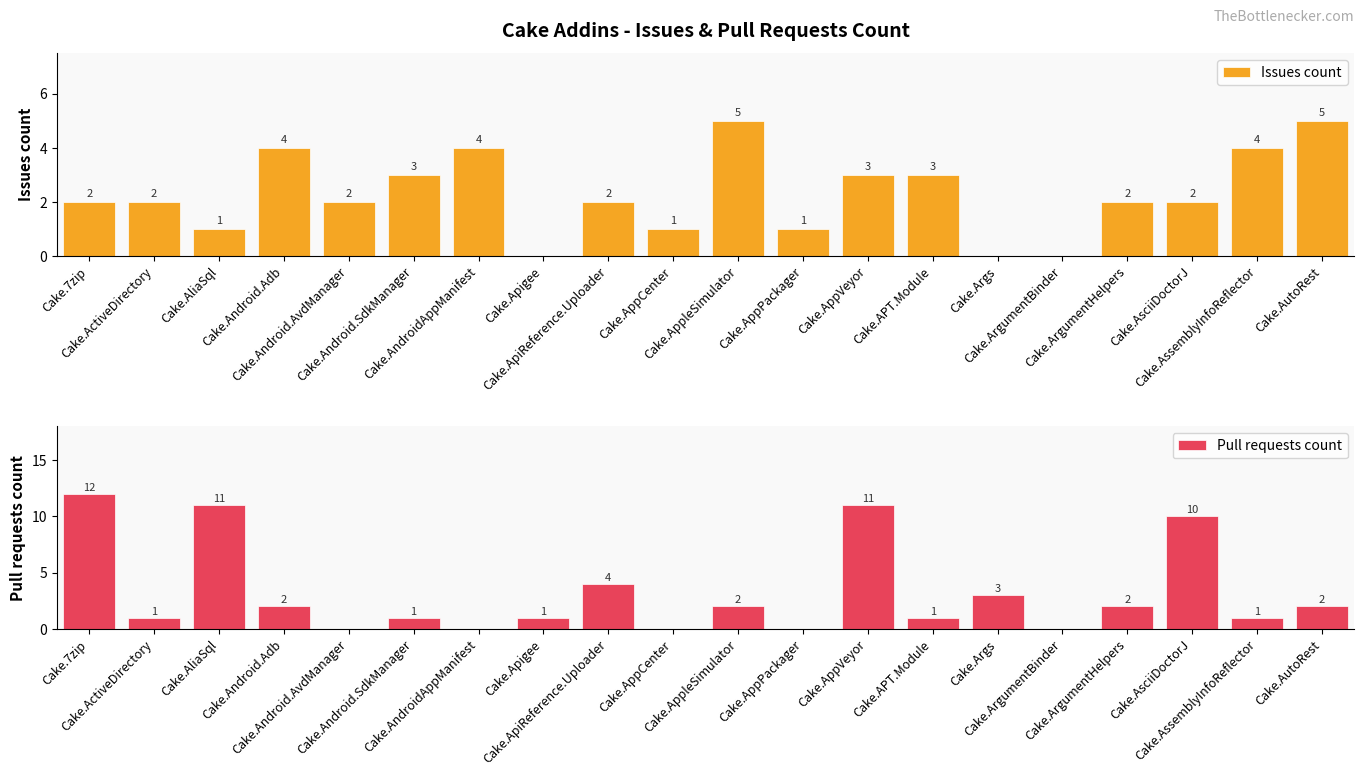

What are all the series names shown in the legend?

Issues count, Pull requests count